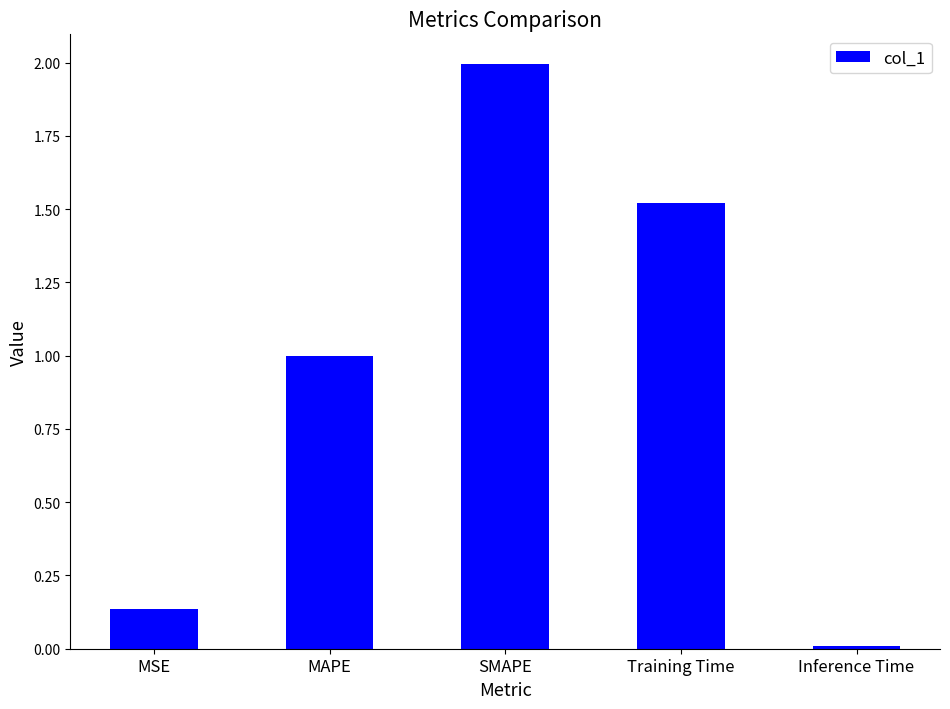

The chart shows a value of 2.5 at Training Time. True or false?

False